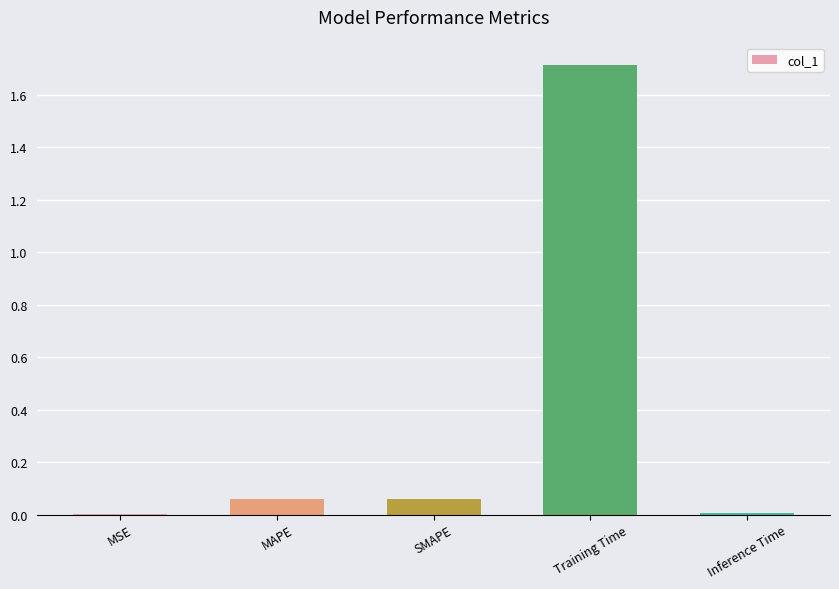

Which label corresponds to the largest value in the chart?

Training Time